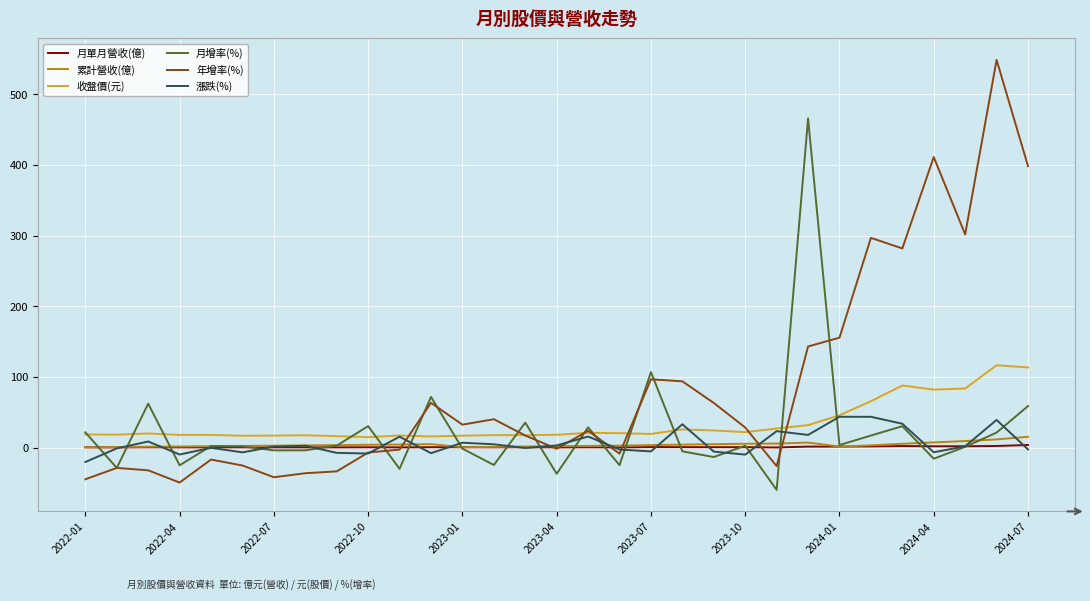

Which series has the widest spread of values?

年增率(%)